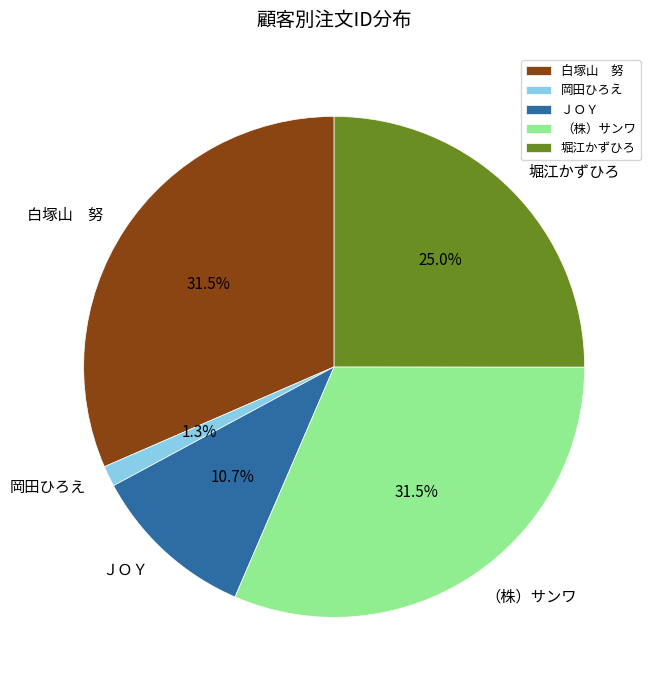

The 岡田ひろえ slice represents 1% of the pie. True or false?

True